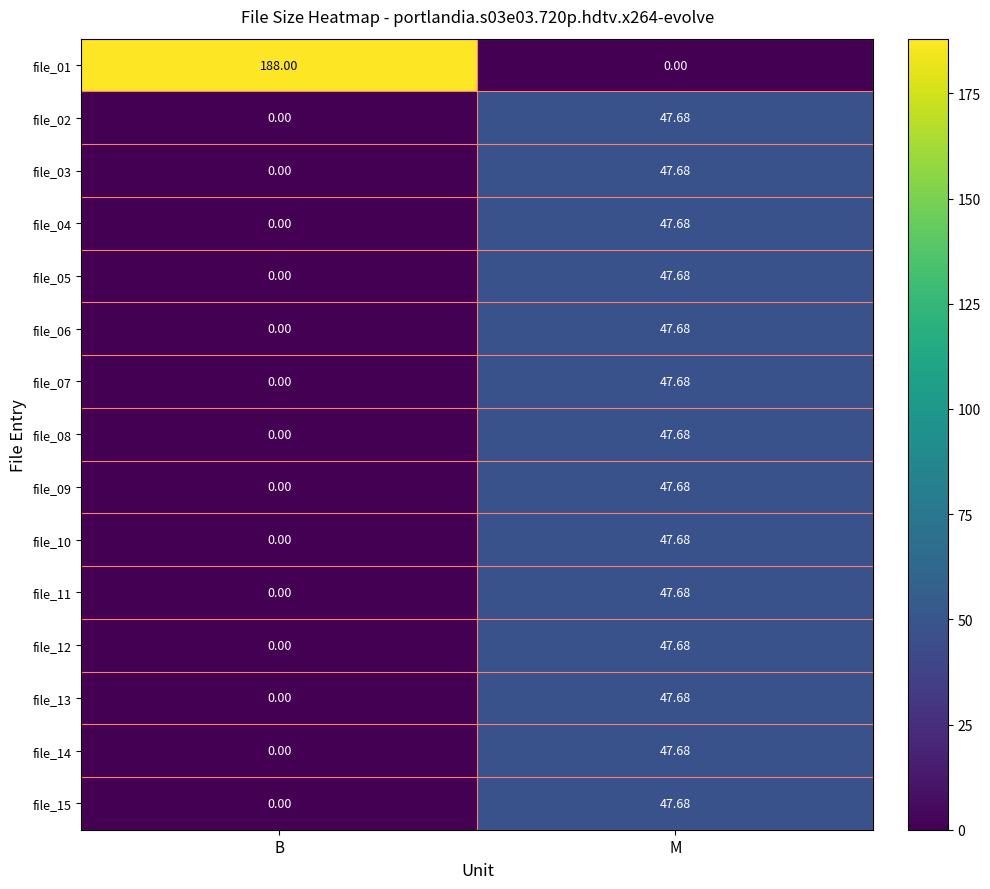

How many data points in file_14 are above 47?

1